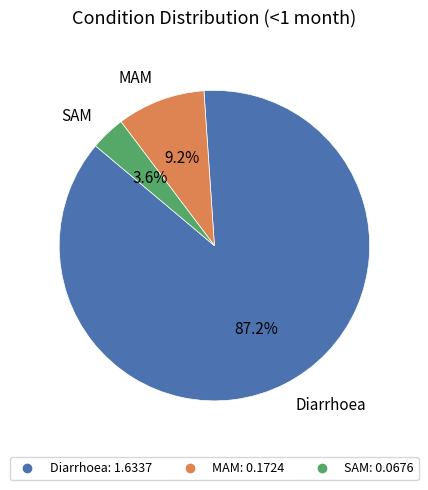

Rank the categories by value from lowest to highest.

SAM, MAM, Diarrhoea